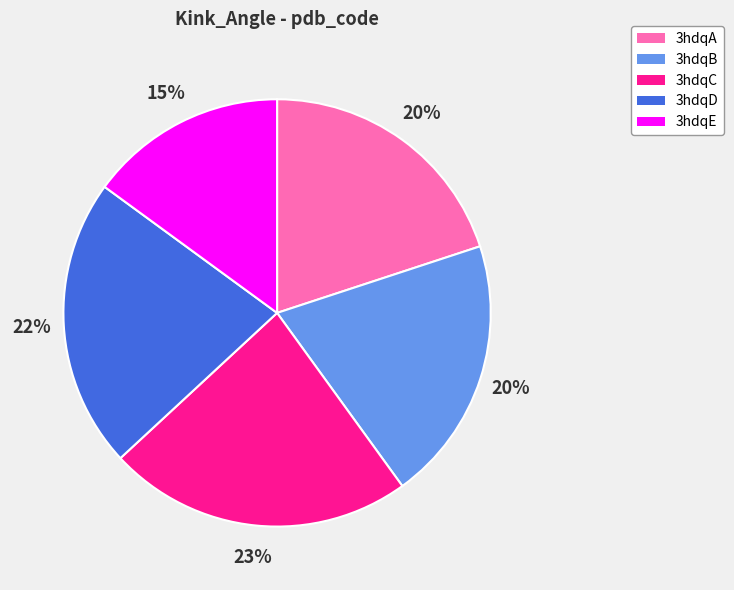

To the nearest percent, what is the average slice percentage?

20%